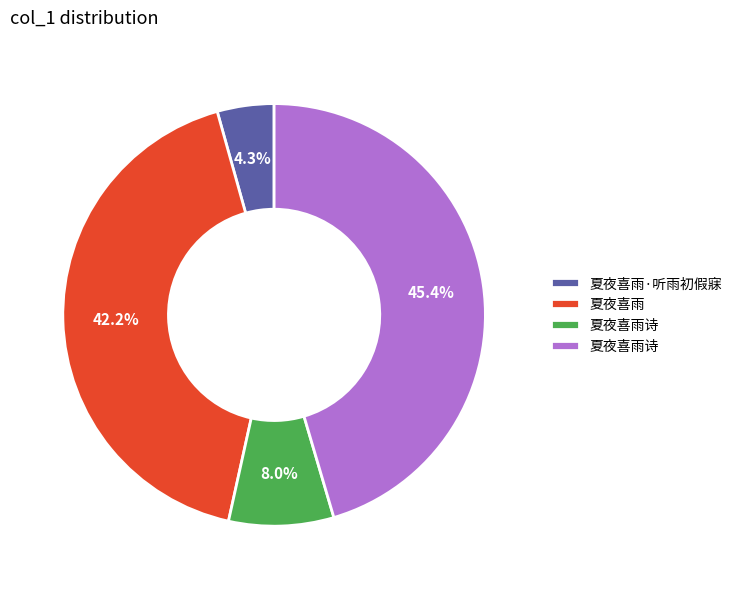

Is there any slice that represents more than half of the pie?

No